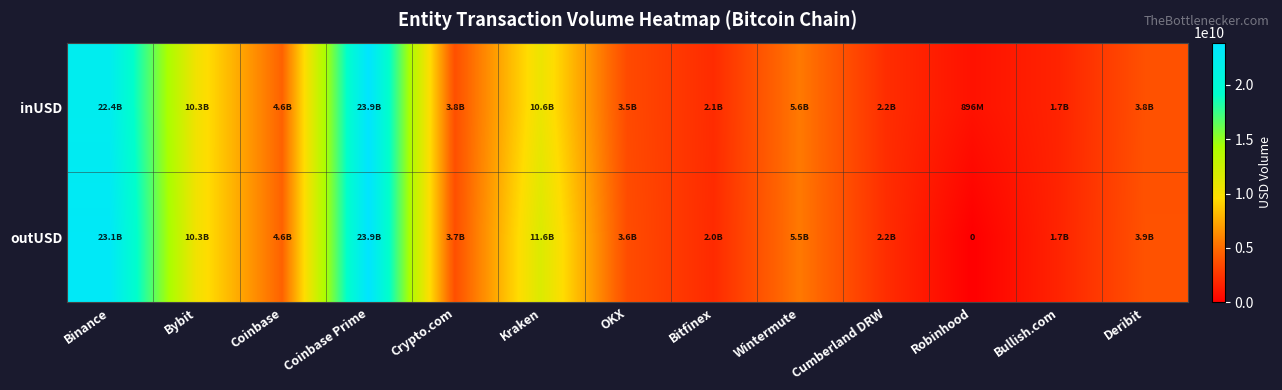

What is the sum of the inUSD values at Bybit and Bullish.com?

12018754917.8